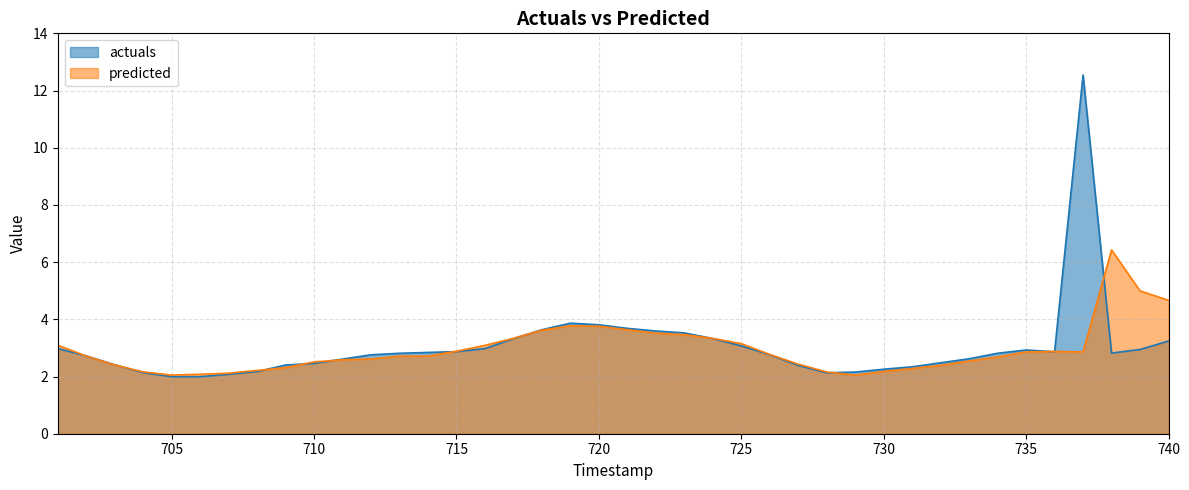

Which series ends up on top after the final intersection of actuals and predicted?

predicted